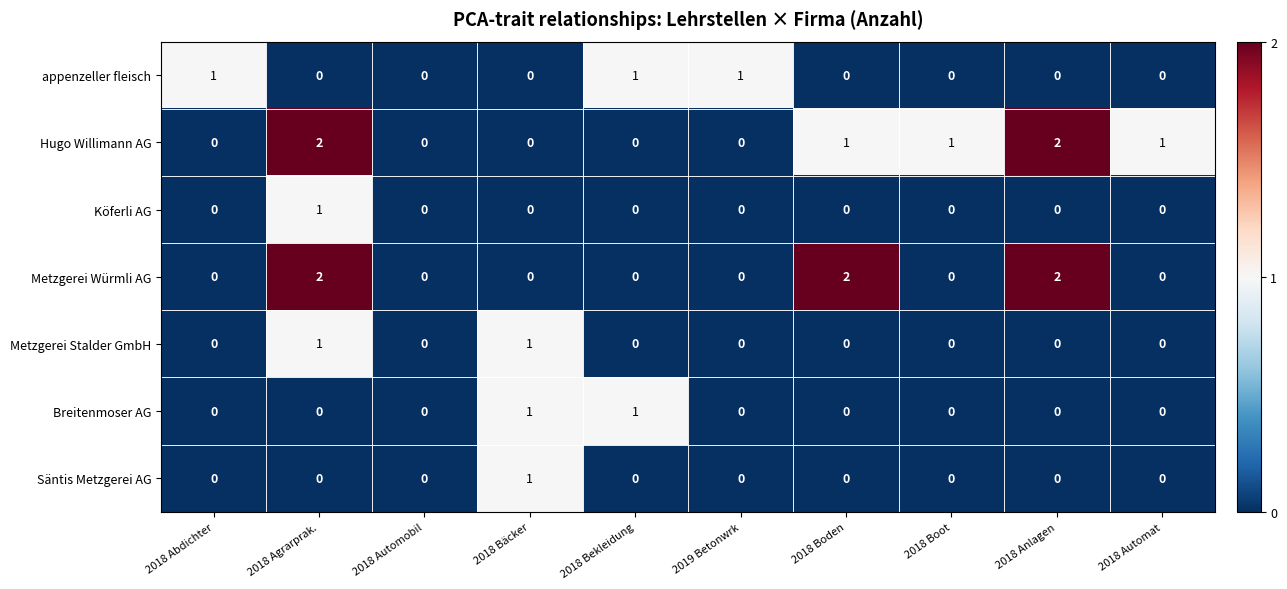

Between 2018 Anlagen and 2018 Automat, which series saw the biggest shift?

Metzgerei Würmli AG